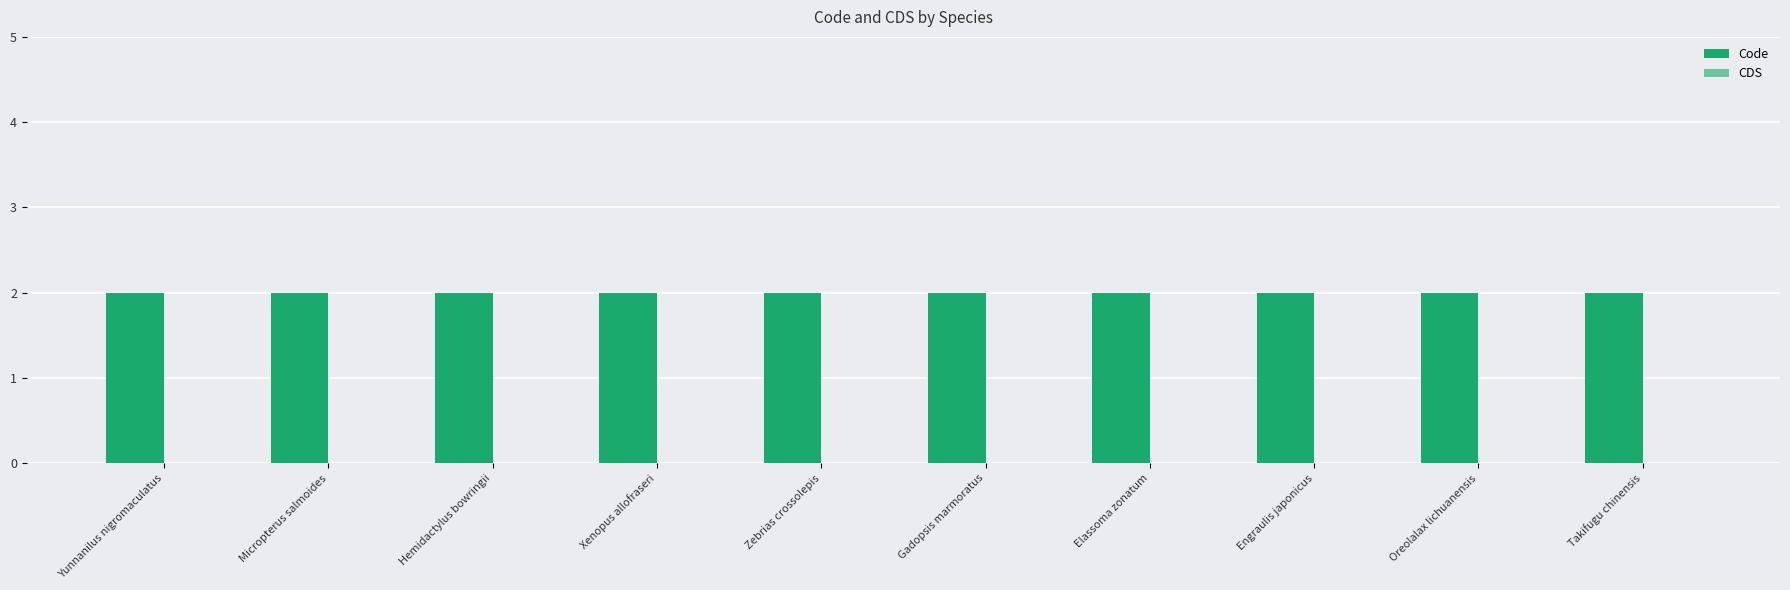

At which category does the chart reach its minimum across all series?

Yunnanilus nigromaculatus